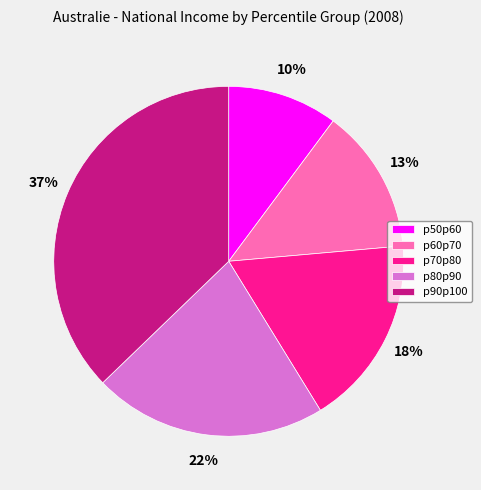

To the nearest percent, what is the difference between the p50p60 and p90p100 slice percentages?

27%